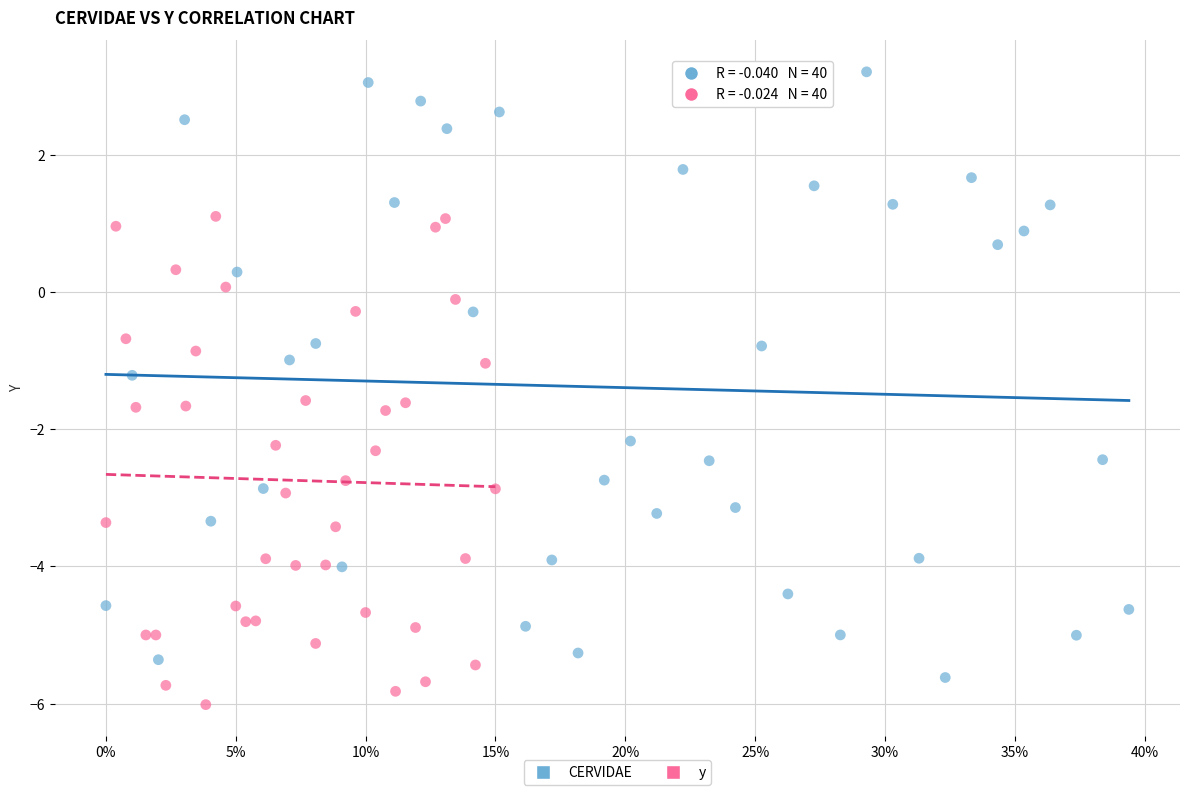

Which series reaches the minimum Y coordinate?

y